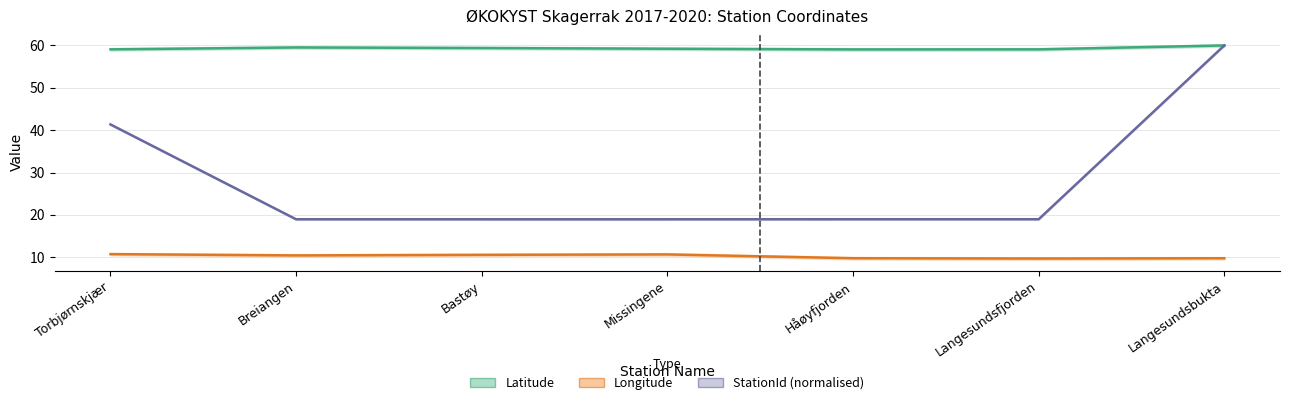

What is the difference between the StationId (normalised) values at Håøyfjorden and Langesundsbukta?

41.0